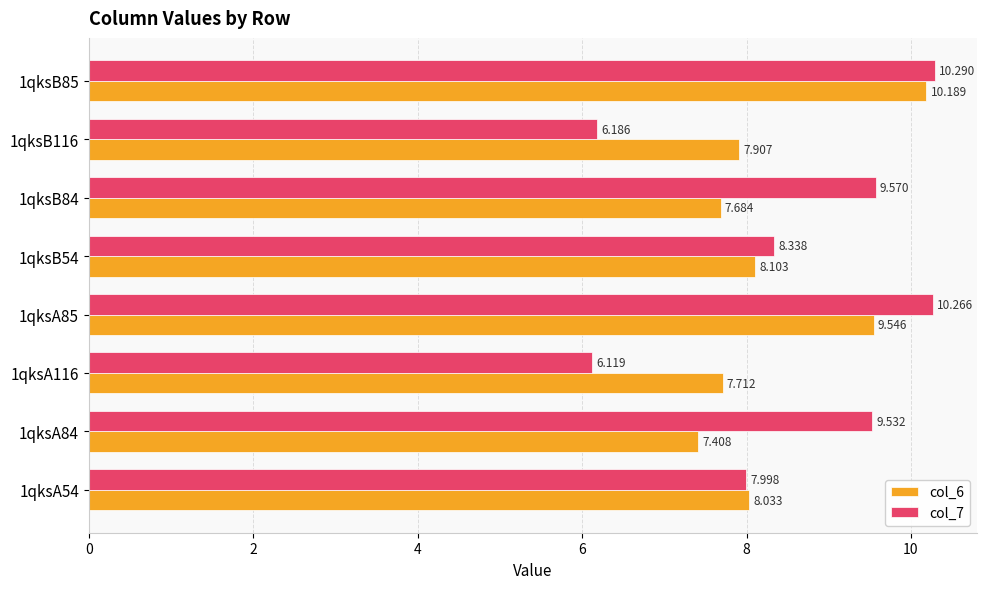

What are all the series names shown in the legend?

col_6, col_7